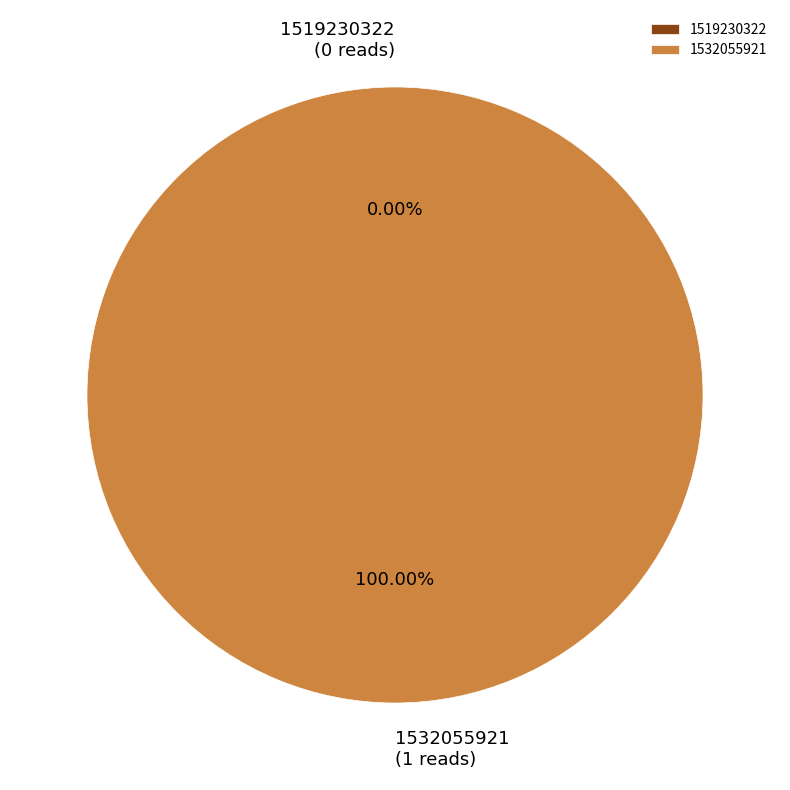

To the nearest percent, what is the average slice percentage?

50%